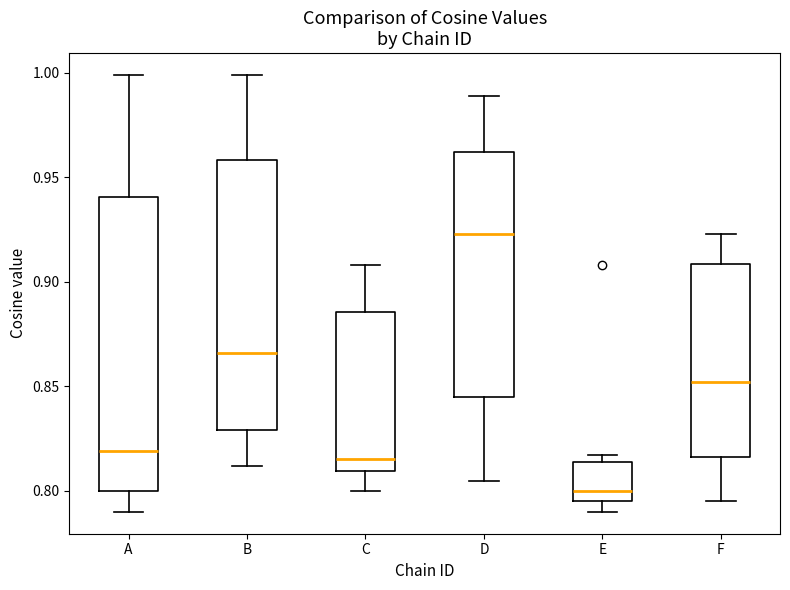

Reading left to right, read every box against the y-axis: the position of its median line, the range the box covers, and the ends of its whiskers. The values are not printed on the chart, so give them approximately, as read against the axis.

A: median 0.820, box 0.800 to 0.940, whiskers 0.790 to 1.000
B: median 0.865, box 0.830 to 0.960, whiskers 0.810 to 1.000
C: median 0.815, box 0.810 to 0.885, whiskers 0.800 to 0.910
D: median 0.925, box 0.845 to 0.960, whiskers 0.805 to 0.990
E: median 0.800, box 0.795 to 0.815, whiskers 0.790 to 0.815 (just above the box's upper edge)
F: median 0.850, box 0.815 to 0.910, whiskers 0.795 to 0.925